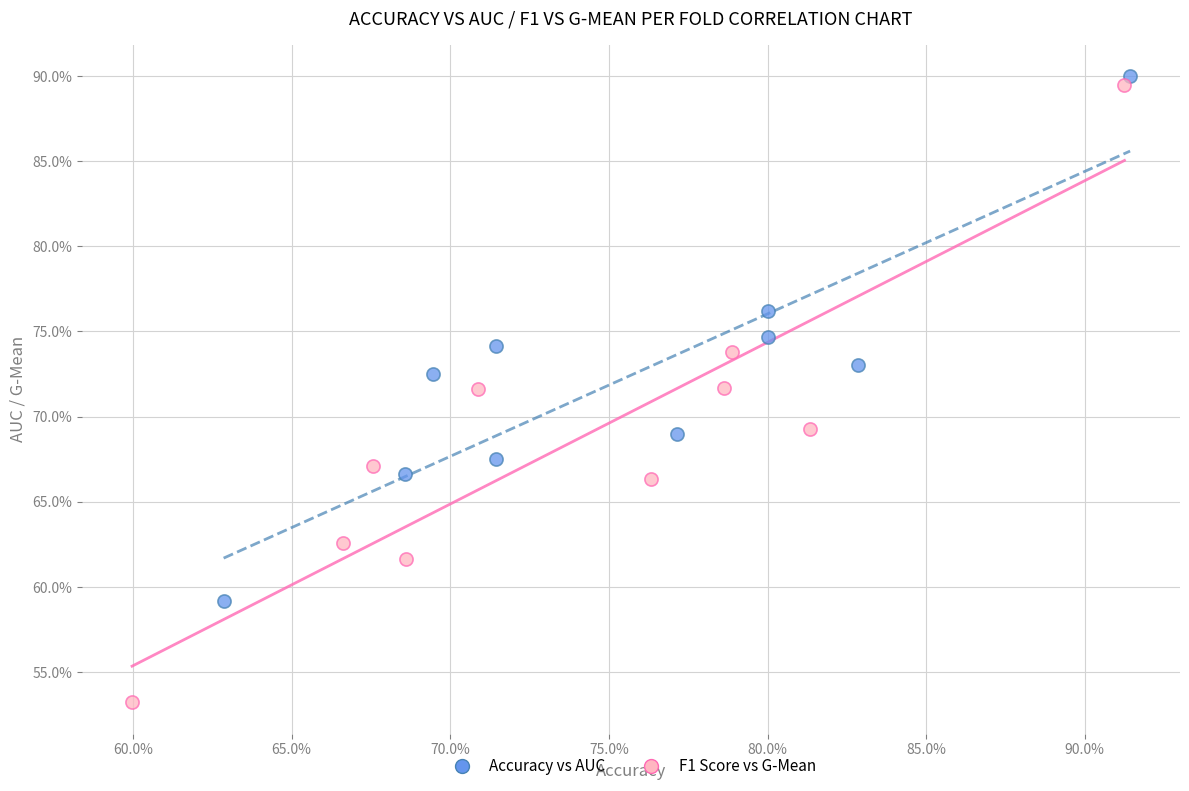

Which series has the largest Y range (max minus min)?

F1 Score vs G-Mean